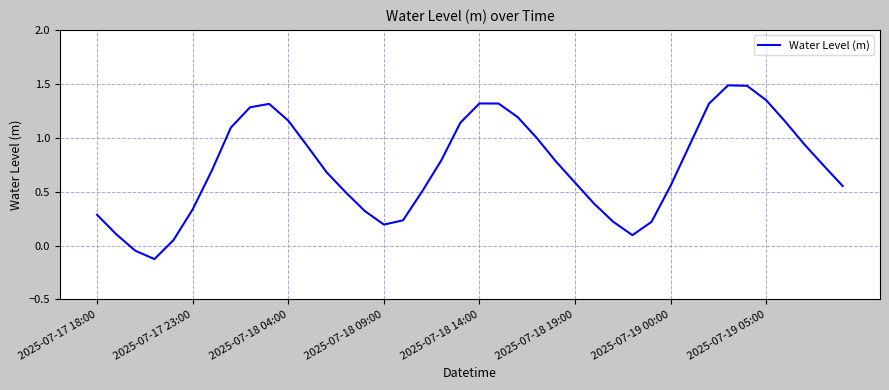

How many values are below zero?

2